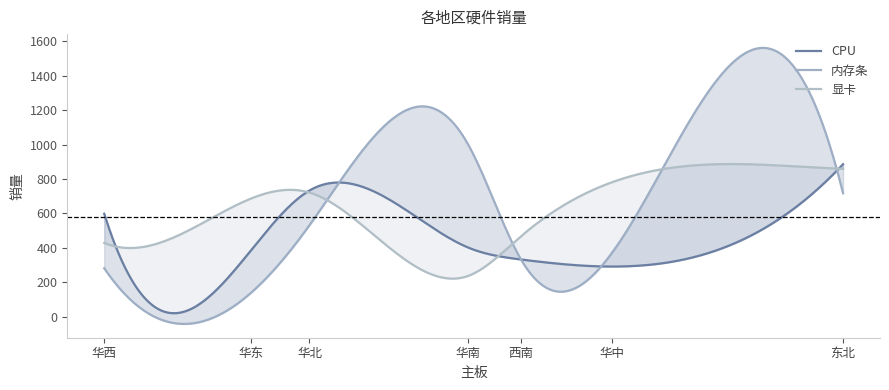

What is the spread (max minus min) of values at 华西?

317